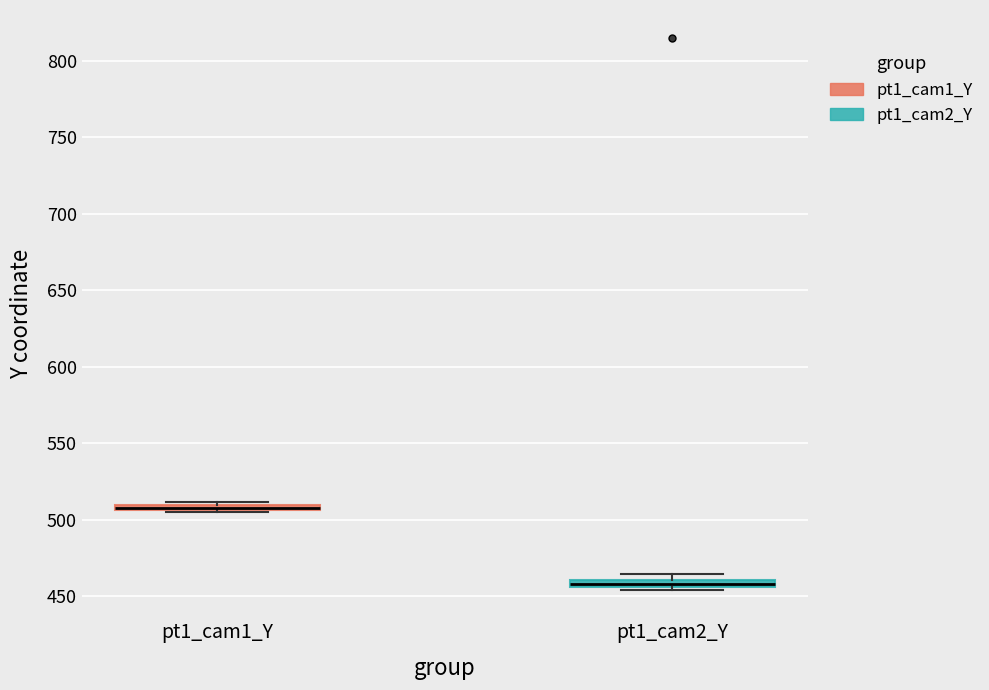

Where is the upper edge of the box for pt1_cam2_Y on the y-axis? The values are not printed on the chart, so give them approximately, as read against the axis.

460